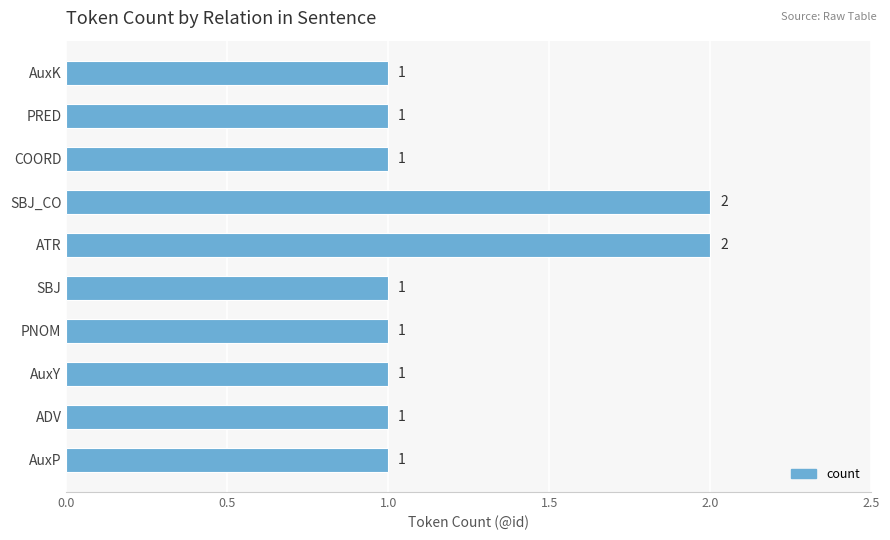

What is the ratio of the value at PNOM to the value at SBJ?

1.0